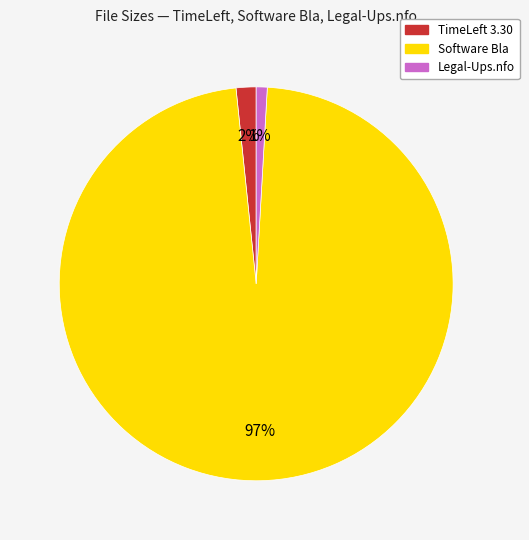

To the nearest percent, what percentage of the pie is TimeLeft 3.30?

2%